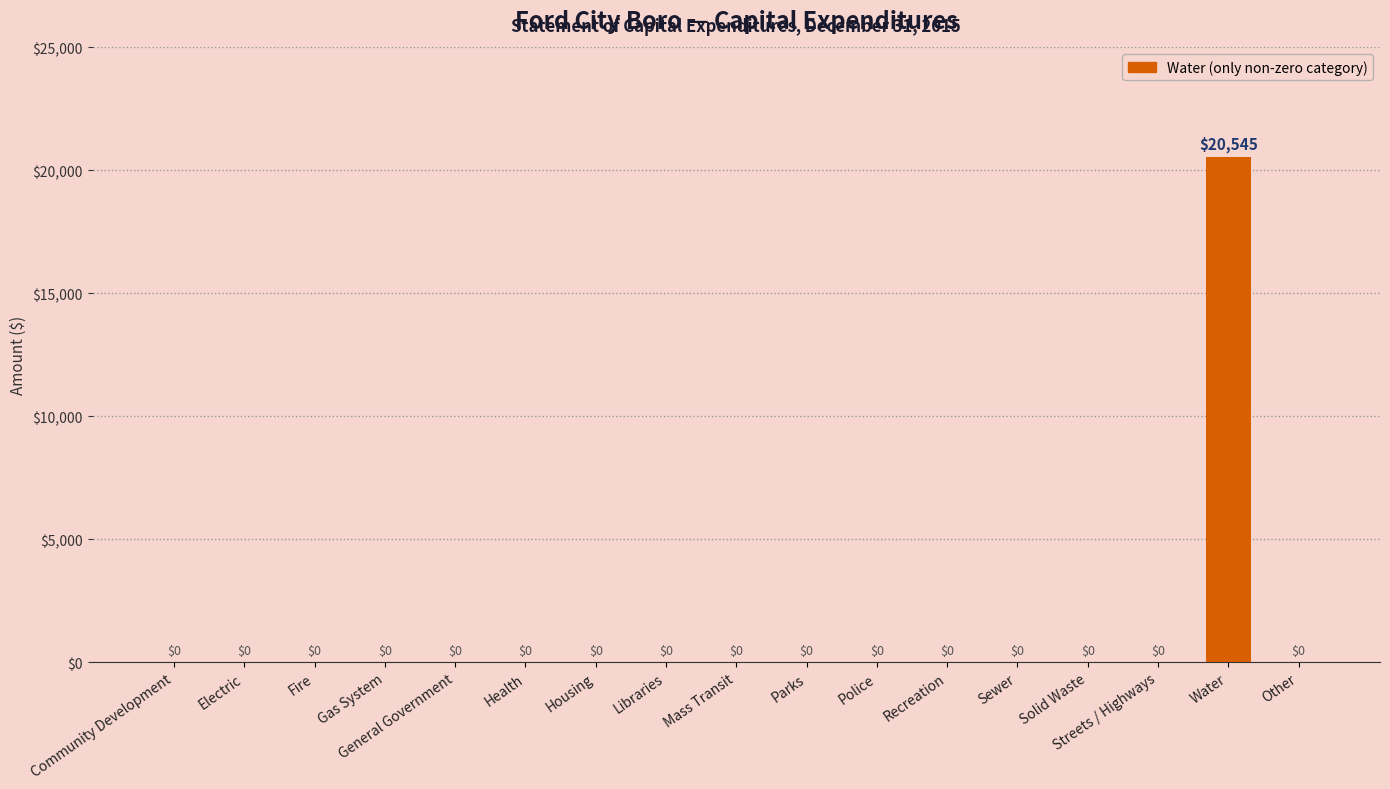

What is the maximum value shown in the chart?

20545